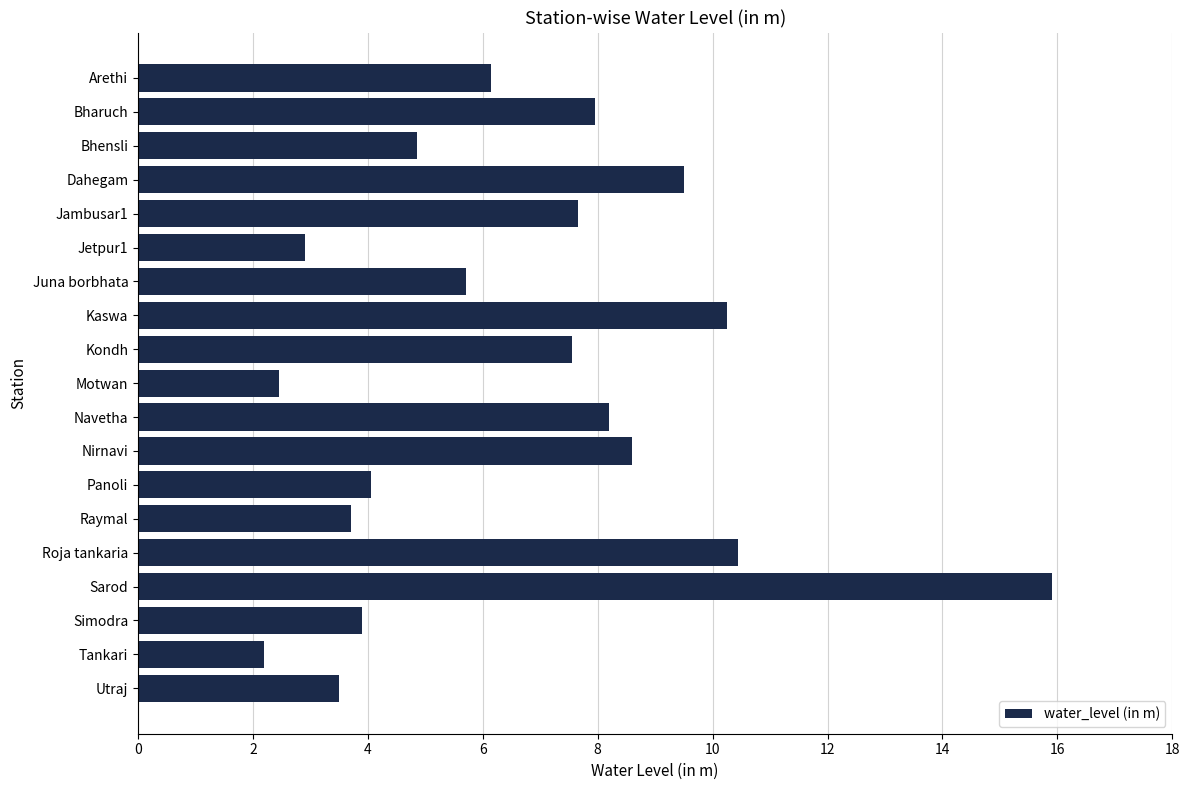

What is the approximate value at Navetha?

8.2